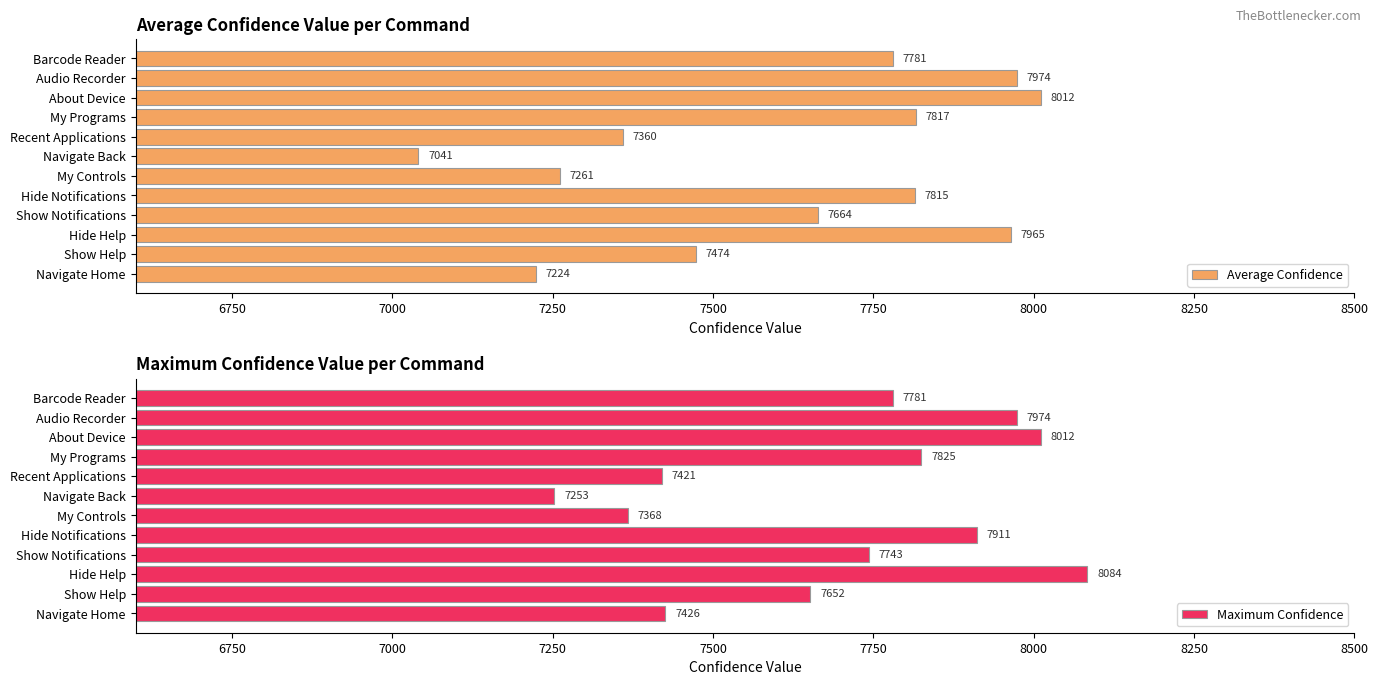

List the series in order of their overall mean, highest first.

Maximum Confidence, Average Confidence